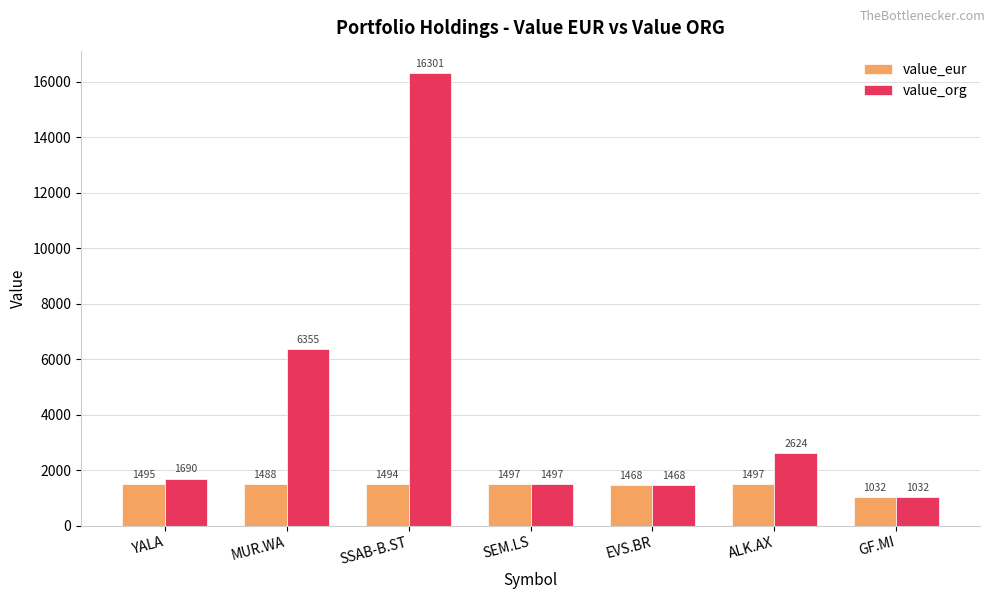

How many data points does each series have?

7